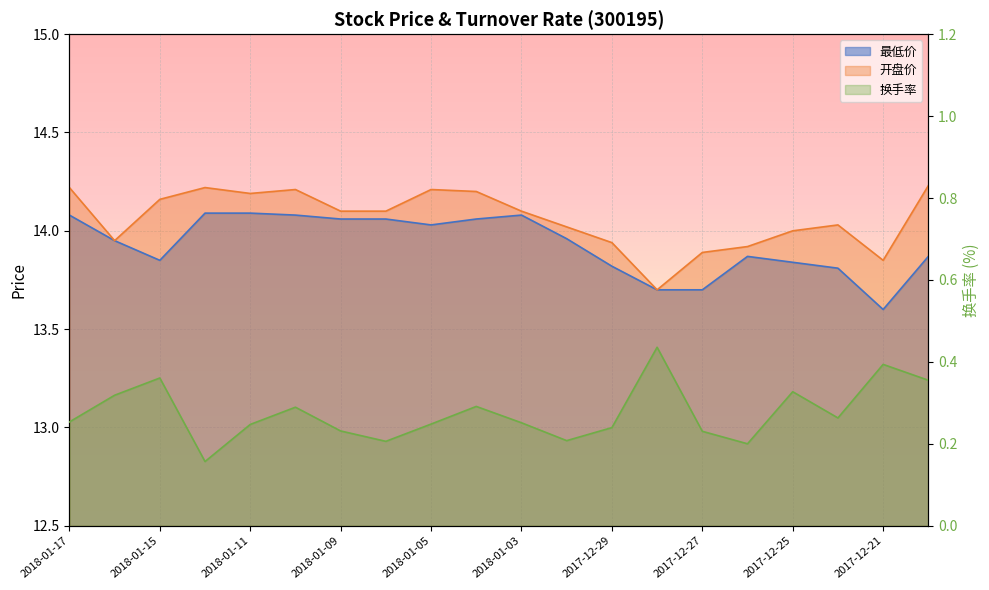

How many data points does each series have?

20